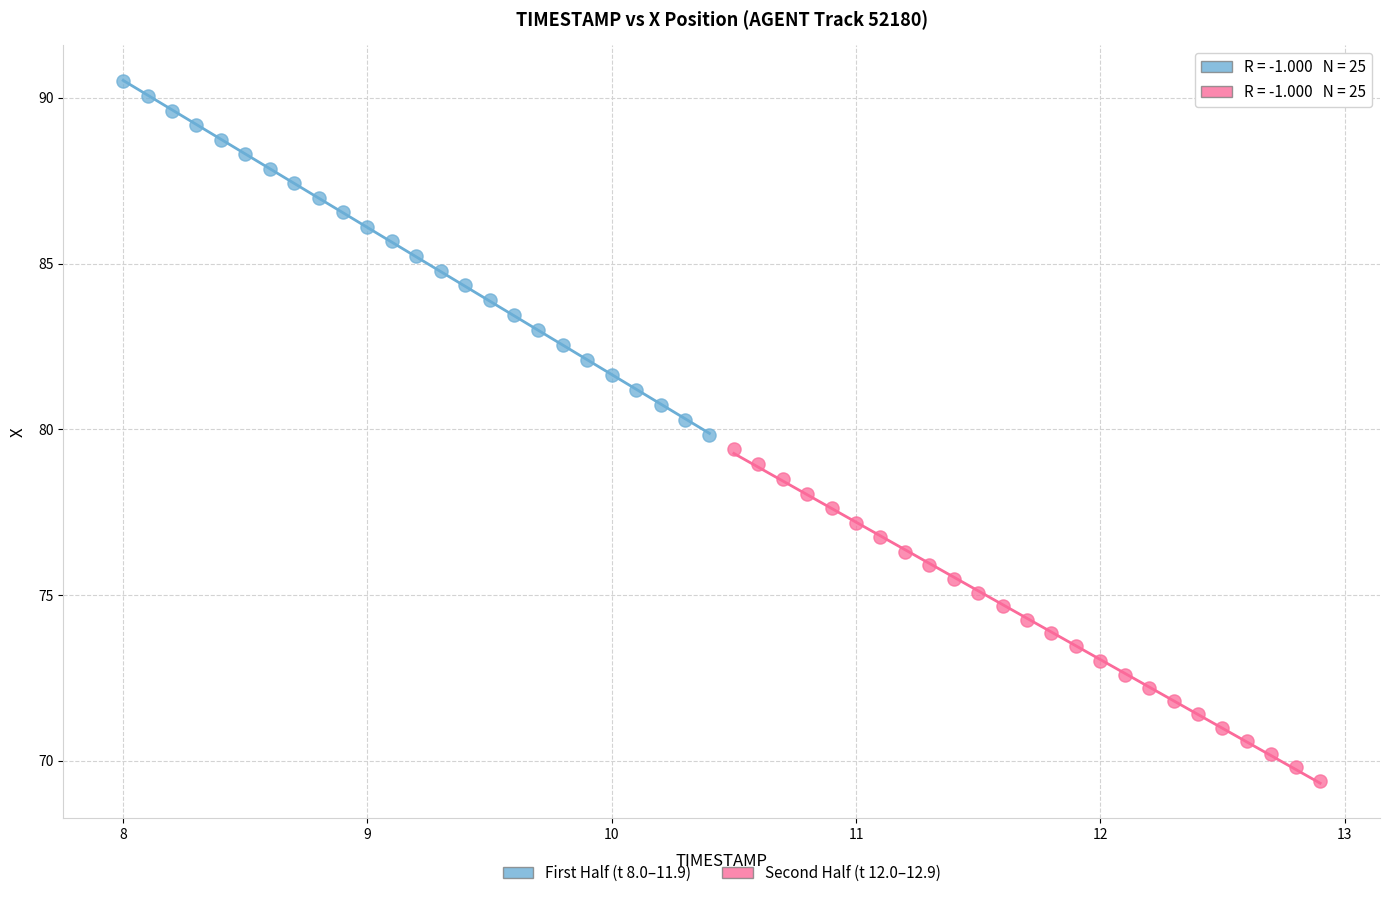

Which series reaches the maximum Y coordinate?

First Half (t 8.0–11.9)